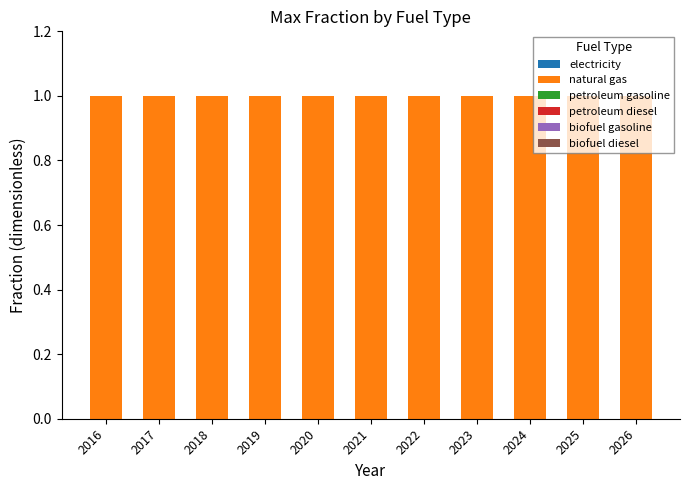

The value of natural gas at 2023 is 1. True or false?

True